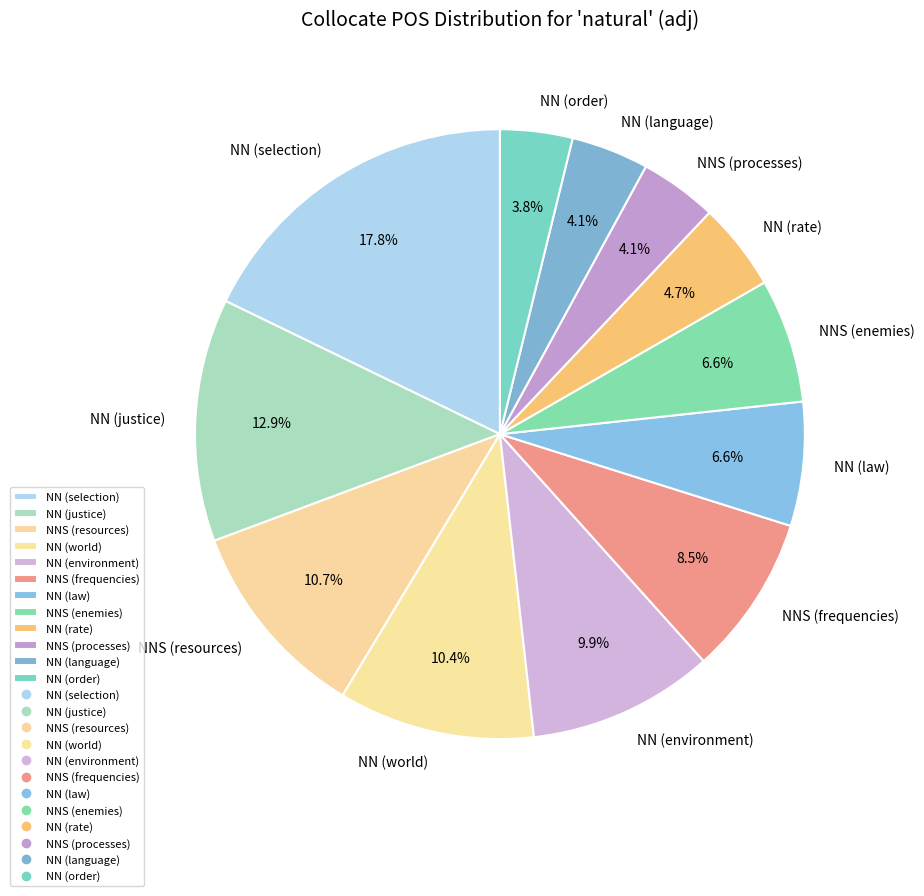

Approximately how many times larger is the value at NN (language) compared to NNS (processes)?

1.0